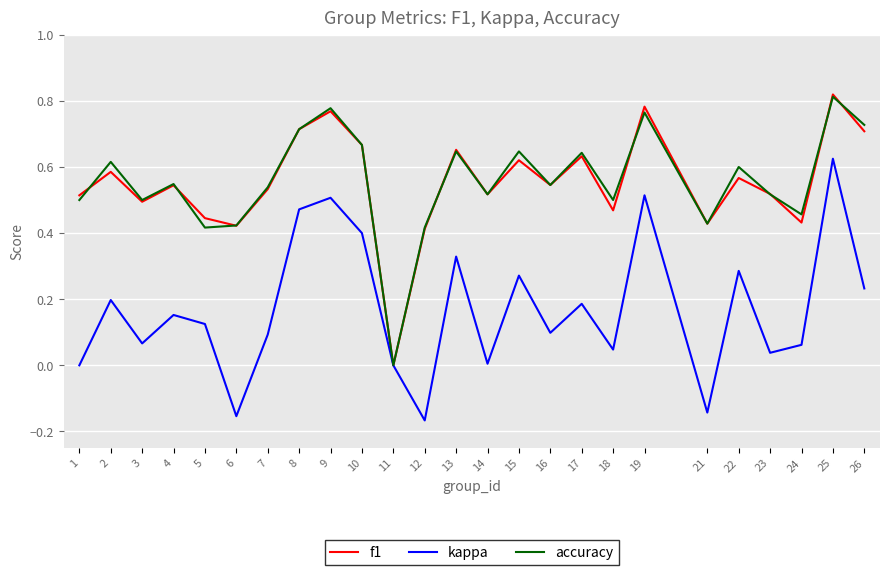

How many interior local valleys does the kappa series have?

8